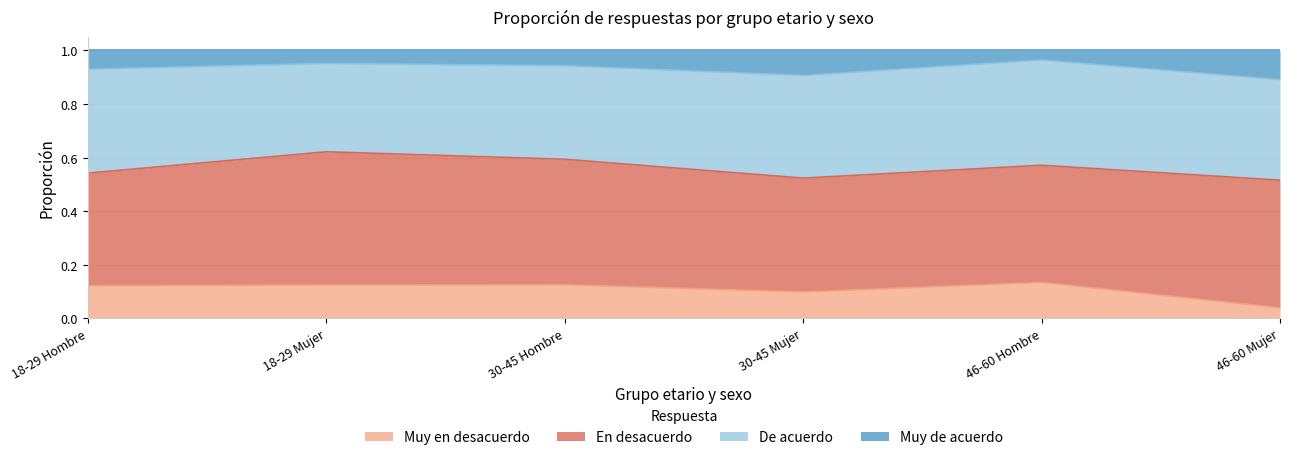

What is the total value across all series at 30-45 Mujer?

1.0